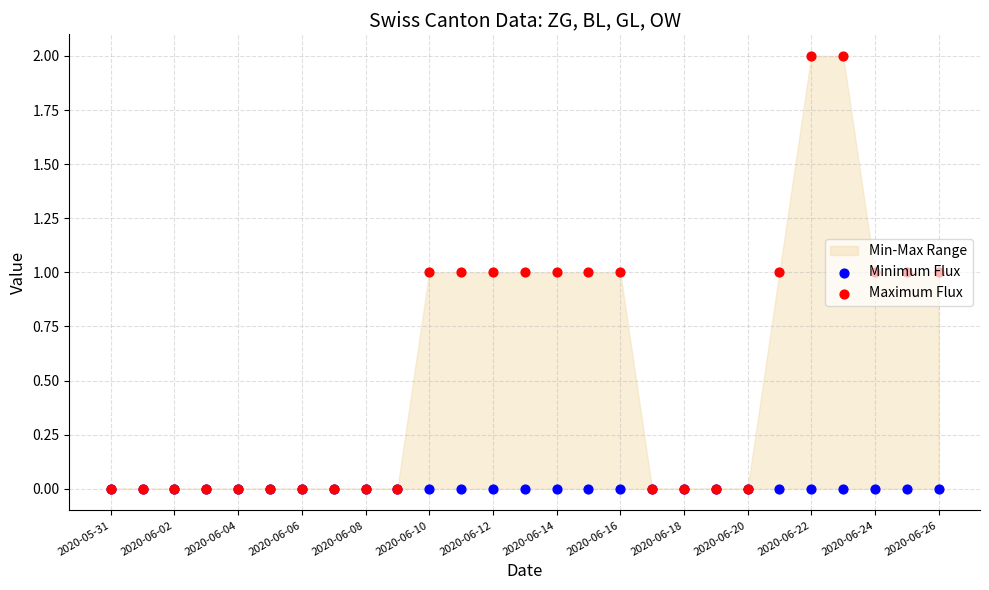

Is the value of Maximum Flux at 15 greater than the value of Minimum Flux at 2020-06-26?

Yes